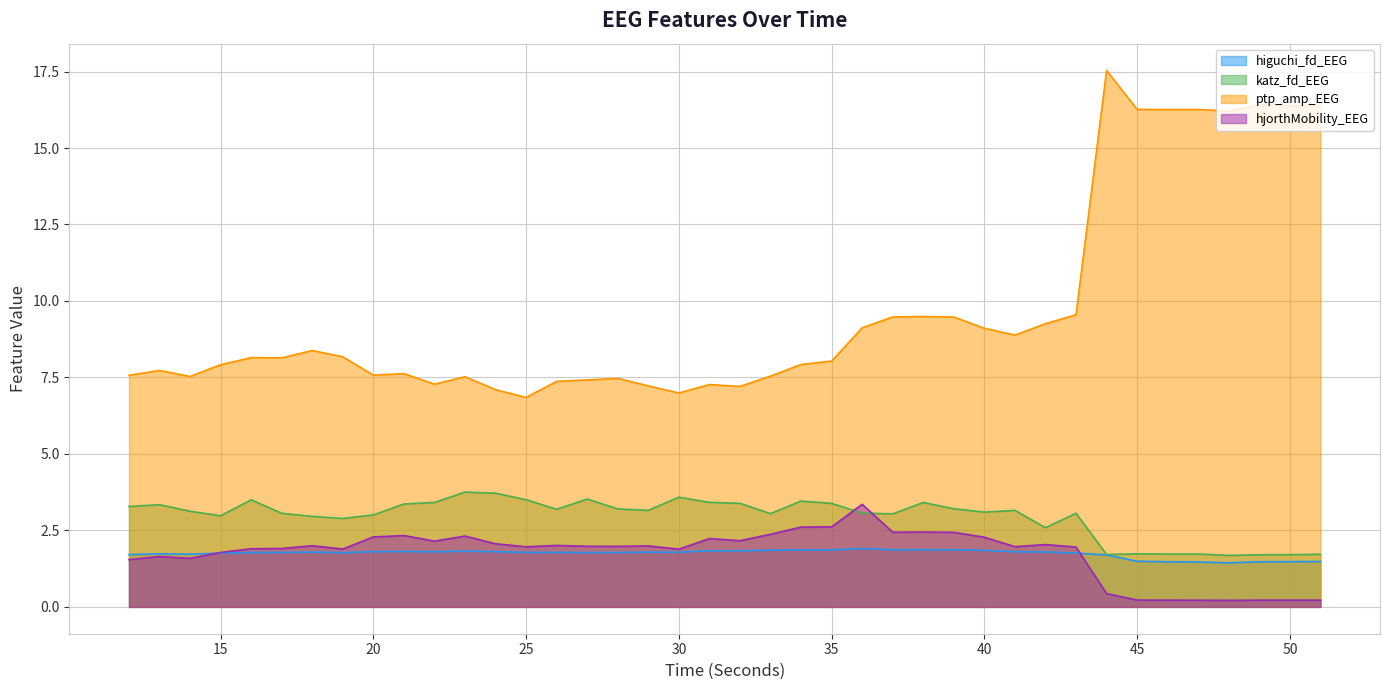

Which category has the lowest value across all series?

48